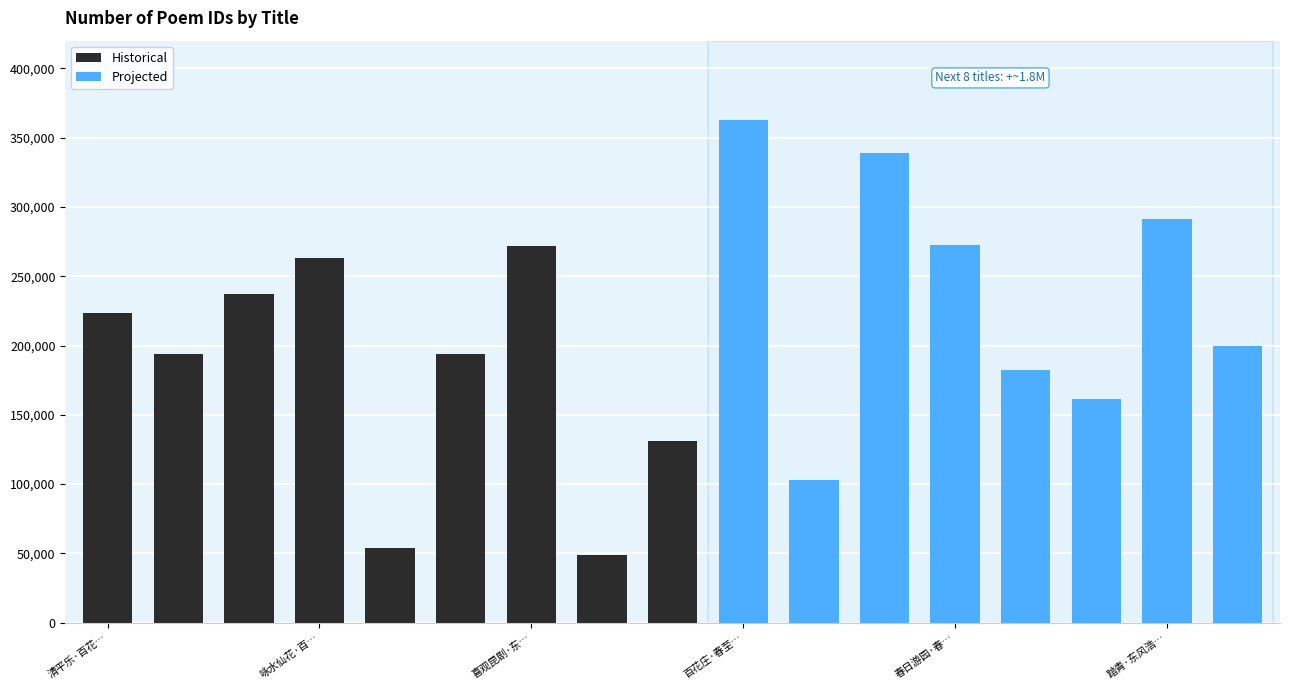

What is the value of the 12th bar from the left?

338930